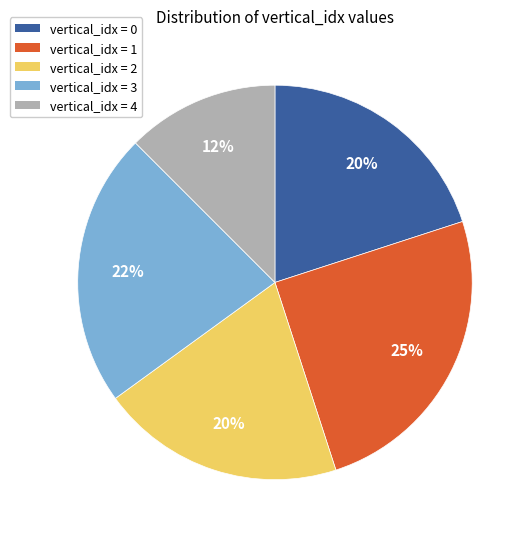

Does vertical_idx = 2 account for over 50% of the chart?

No